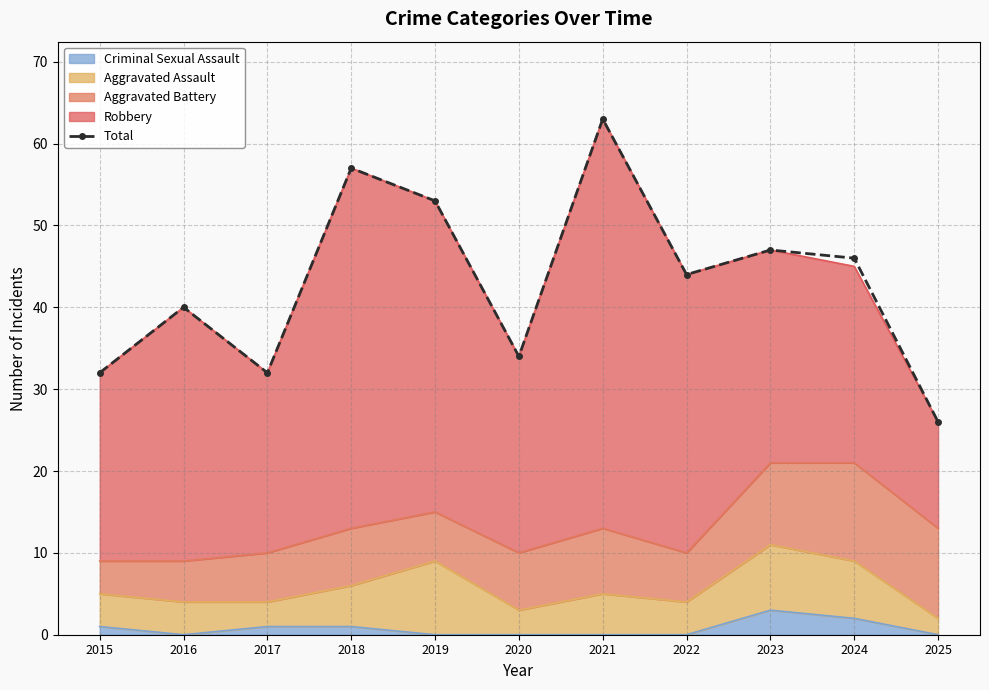

List the labels in order of value, largest first.

2021, 2018, 2019, 2023, 2024, 2022, 2016, 2020, 2015, 2017, 2025